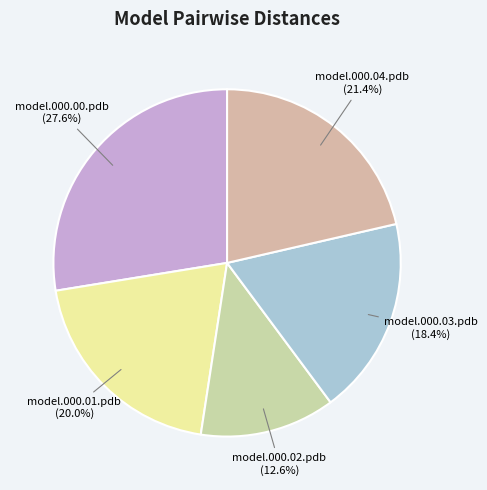

To the nearest percent, what percentage of the pie is model.000.01.pdb?

20%